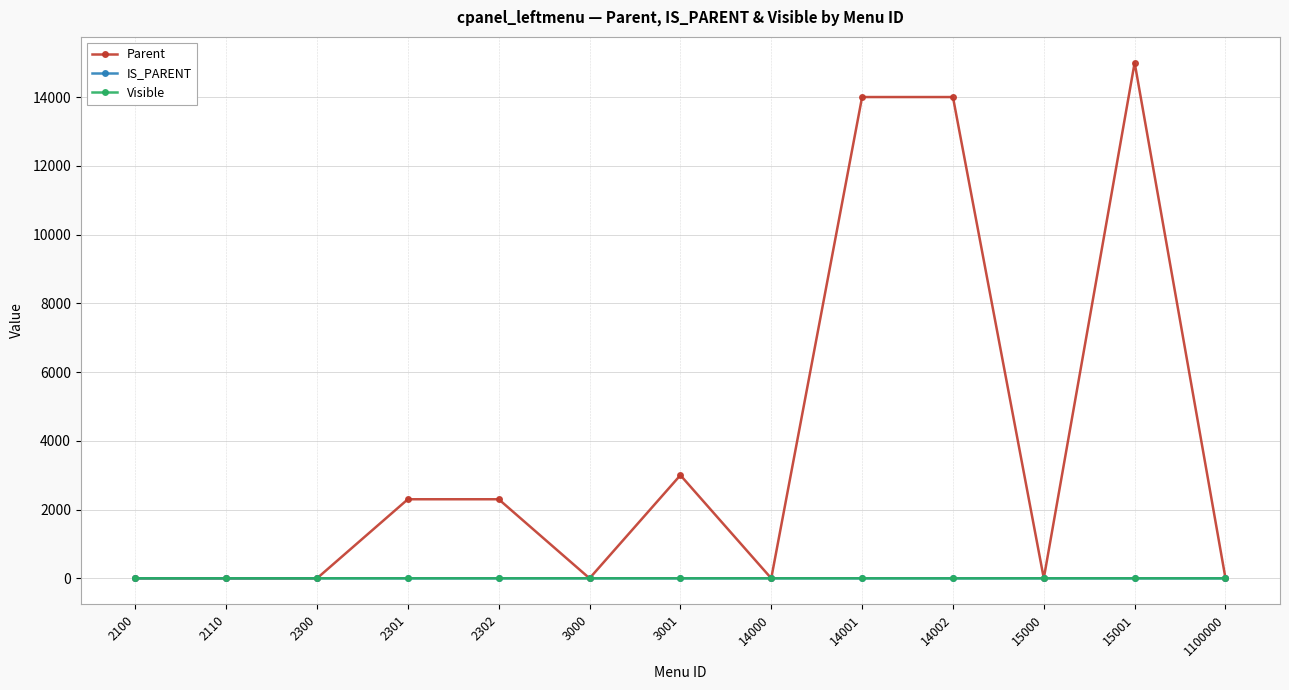

At which category is the sum across all series the highest?

15001